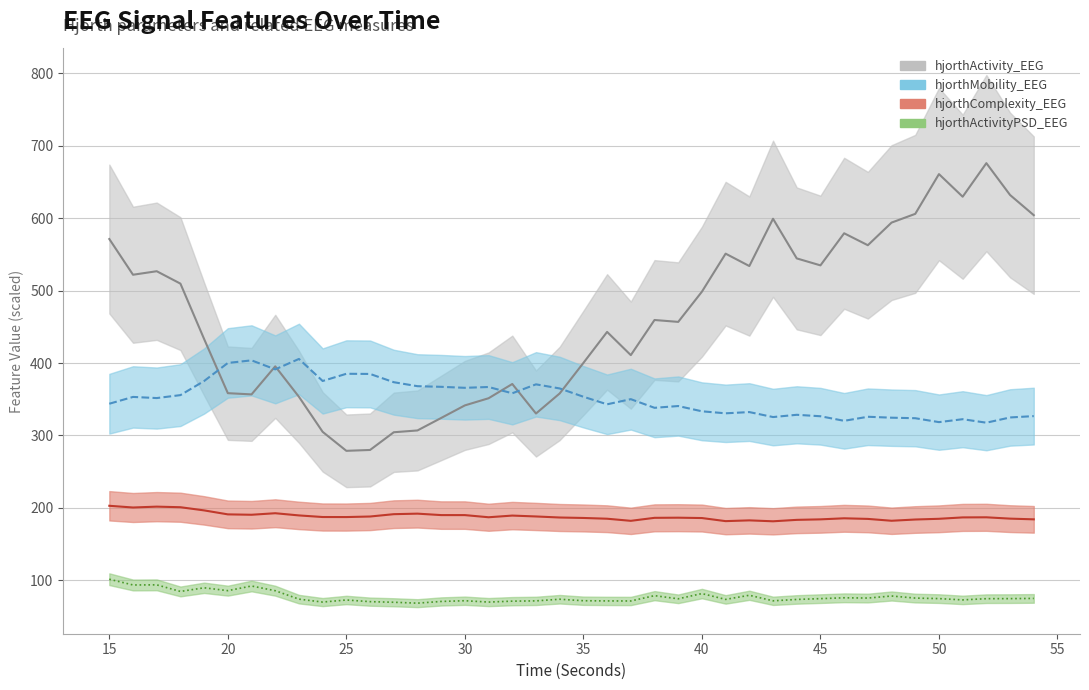

True or false: hjorthActivityPSD_EEG and hjorthMobility_EEG cross at least once.

False